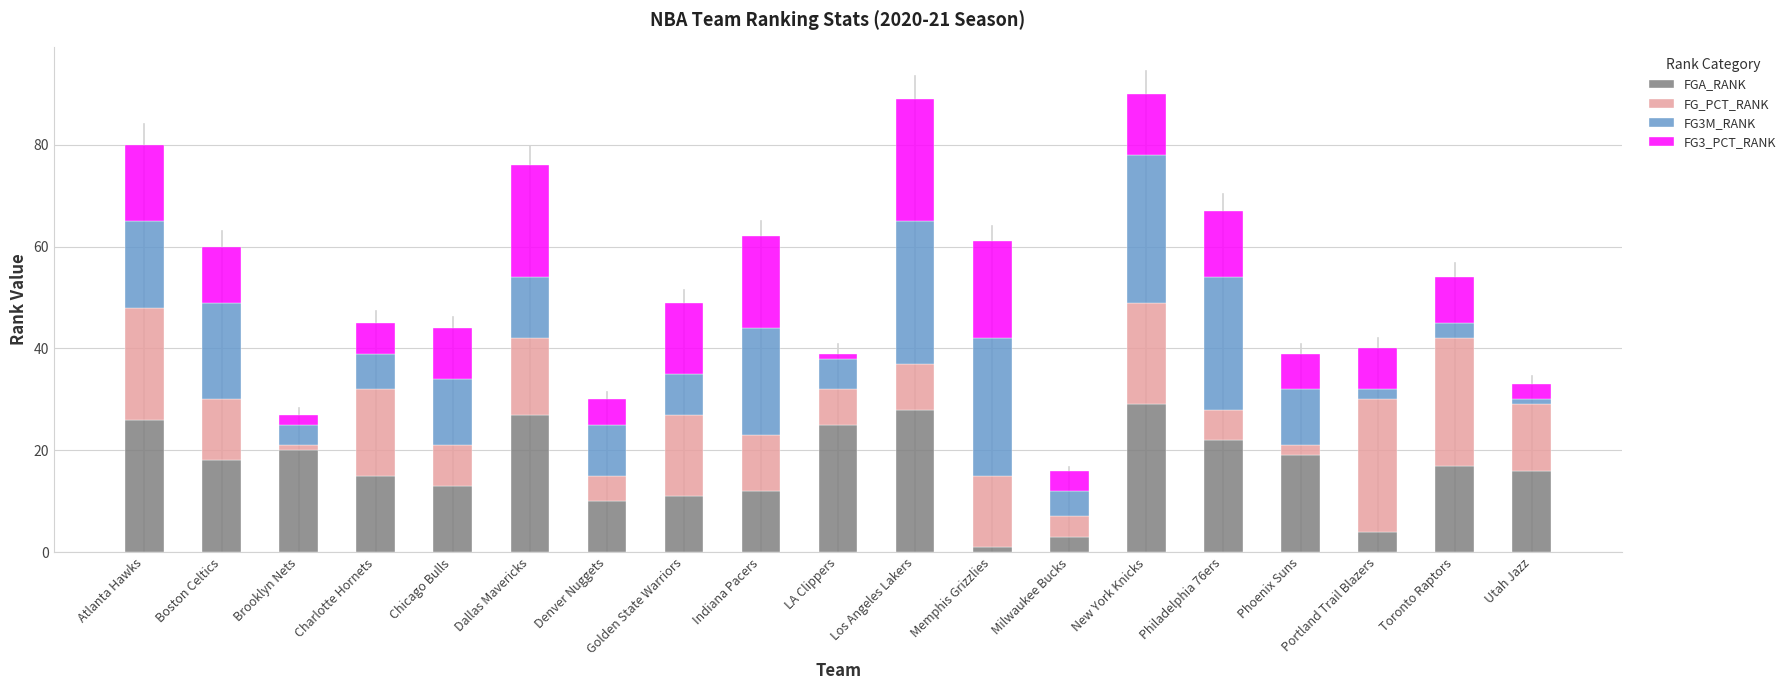

What is the maximum value for FGA_RANK?

29